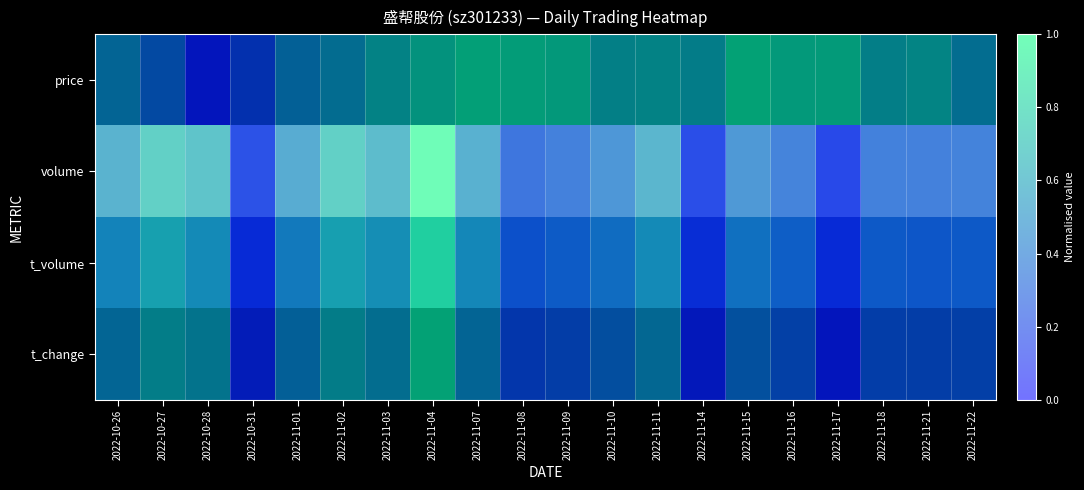

List the labels in order of t_volume value, smallest first.

2022-11-17, 2022-10-31, 2022-11-14, 2022-11-08, 2022-11-21, 2022-11-18, 2022-11-22, 2022-11-09, 2022-11-16, 2022-11-10, 2022-11-15, 2022-11-01, 2022-10-26, 2022-11-07, 2022-11-11, 2022-10-28, 2022-11-03, 2022-11-02, 2022-10-27, 2022-11-04